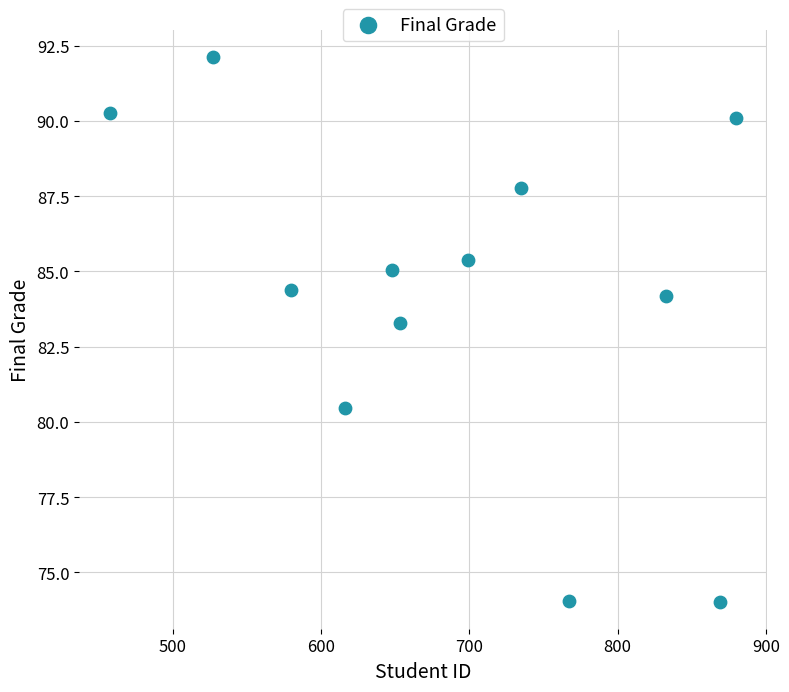

What is the range of X values (max minus min)?

422.0